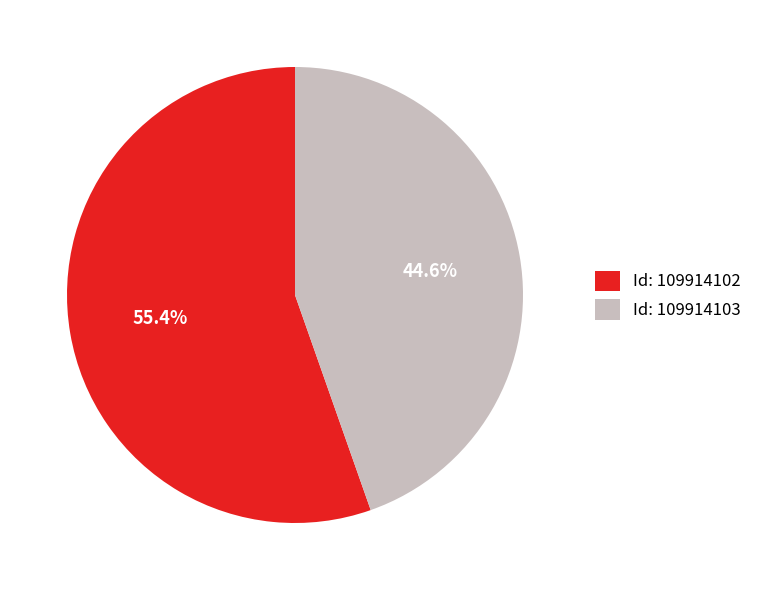

Does Id: 109914103 represent more than half of the total?

No